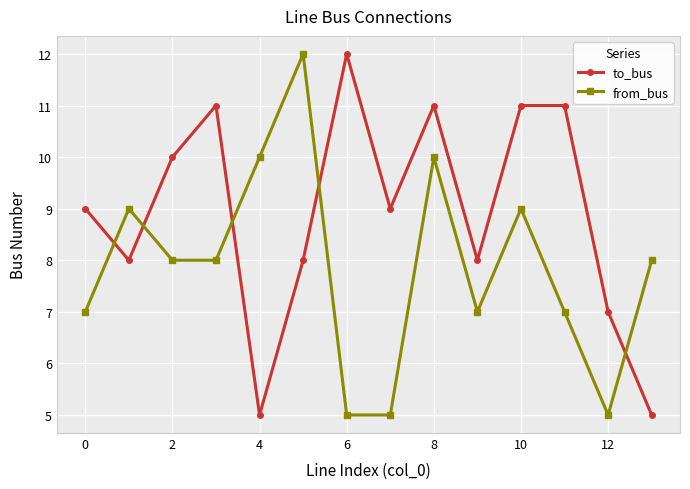

List the series in order of their overall mean, lowest first.

from_bus, to_bus